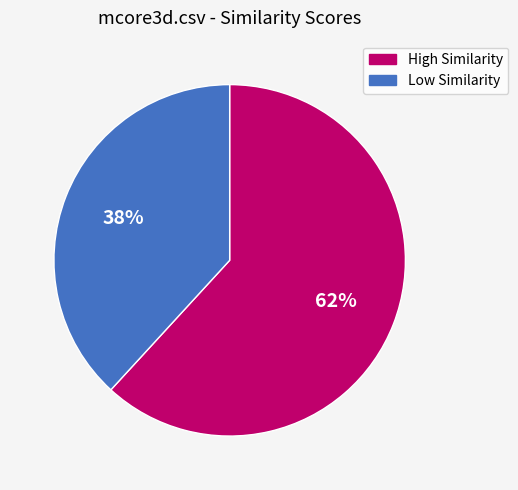

Does any single category account for the majority?

Yes